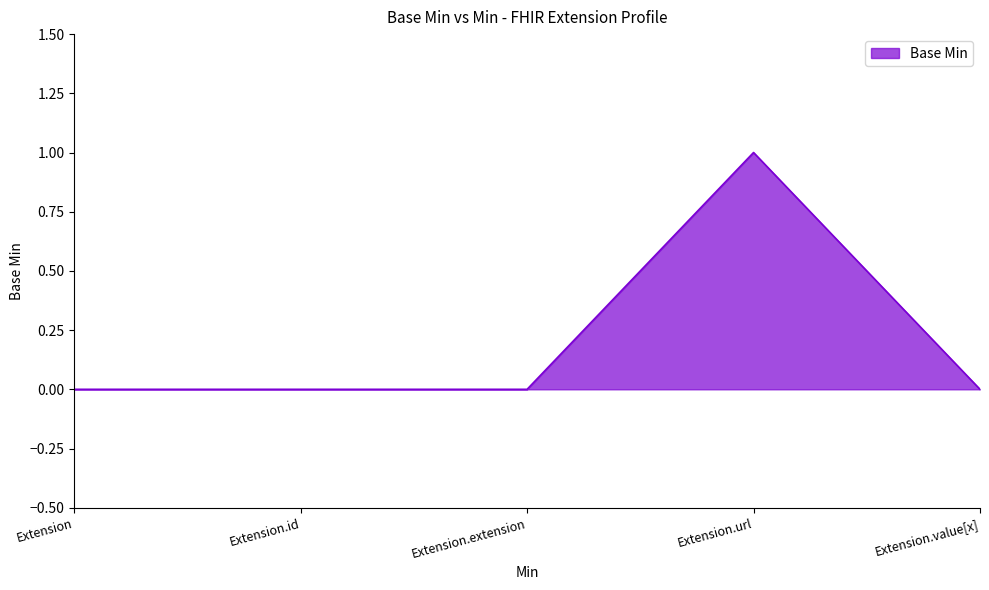

True or false: the data shows -1 at Extension.value[x].

False